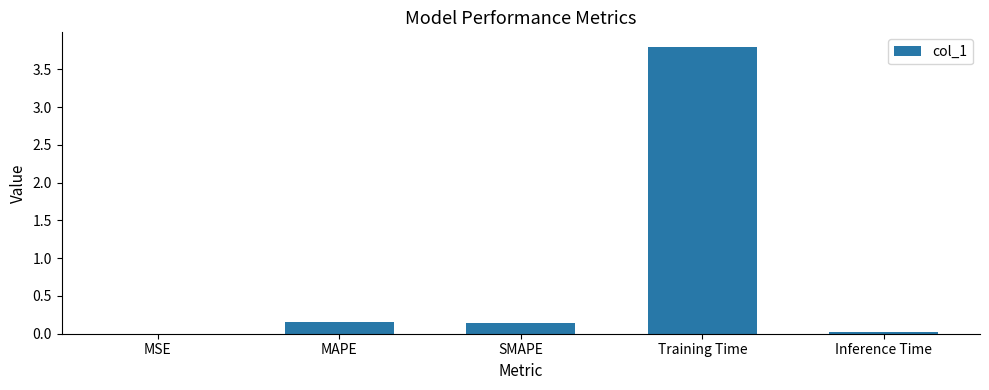

What is the change in value from MAPE to Training Time?

+3.6